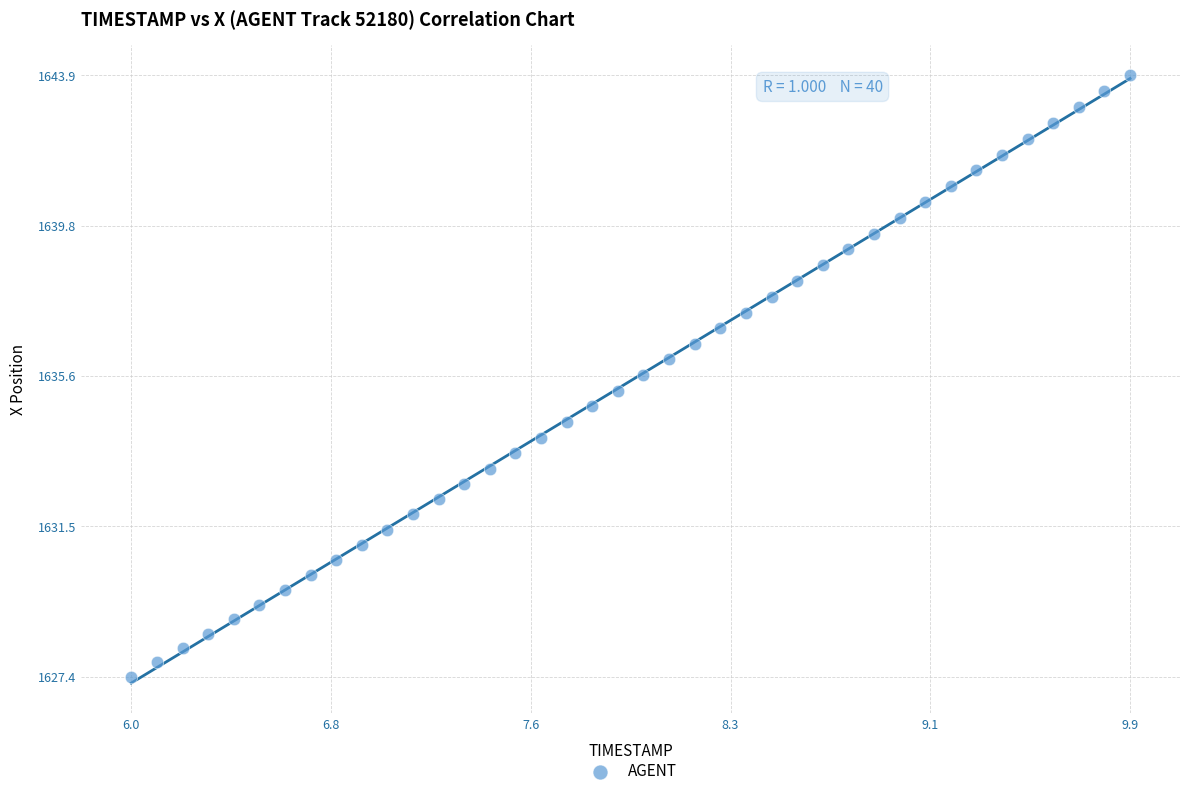

What is the range of Y values (max minus min)?

16.5